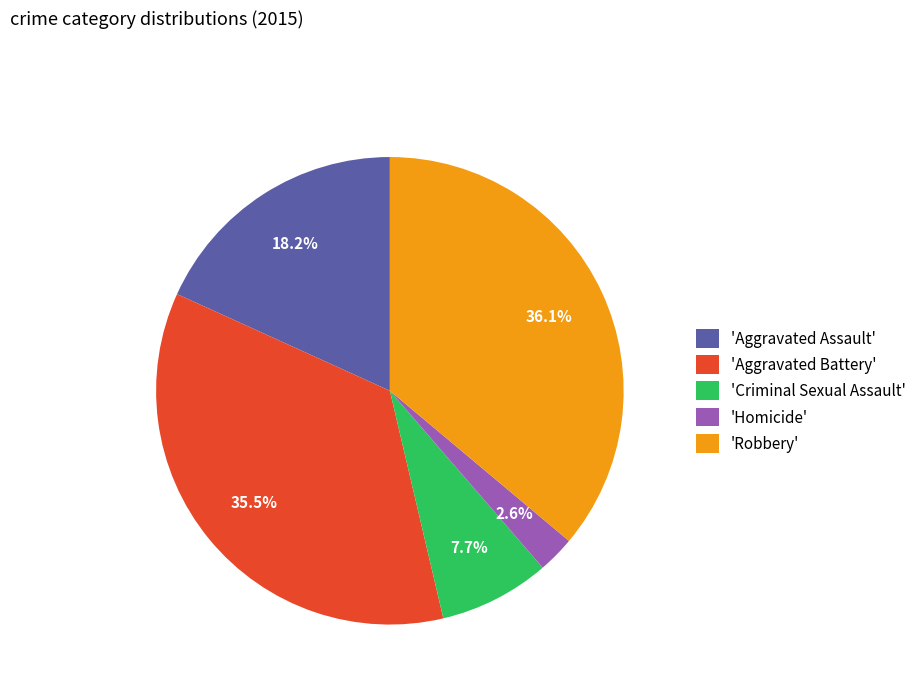

What is the ratio of the value at 'Criminal Sexual Assault' to the value at 'Homicide'?

3.0